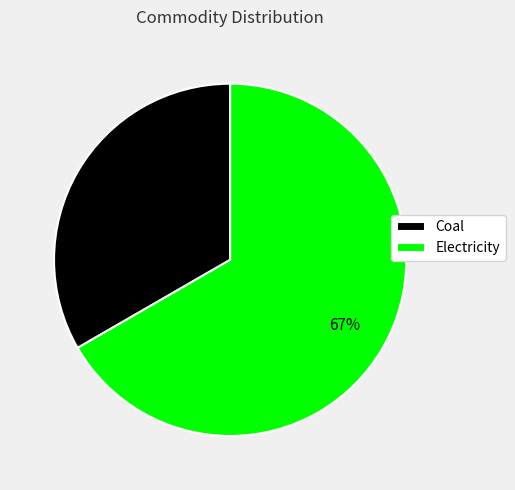

To the nearest percent, what portion does Coal represent?

33%